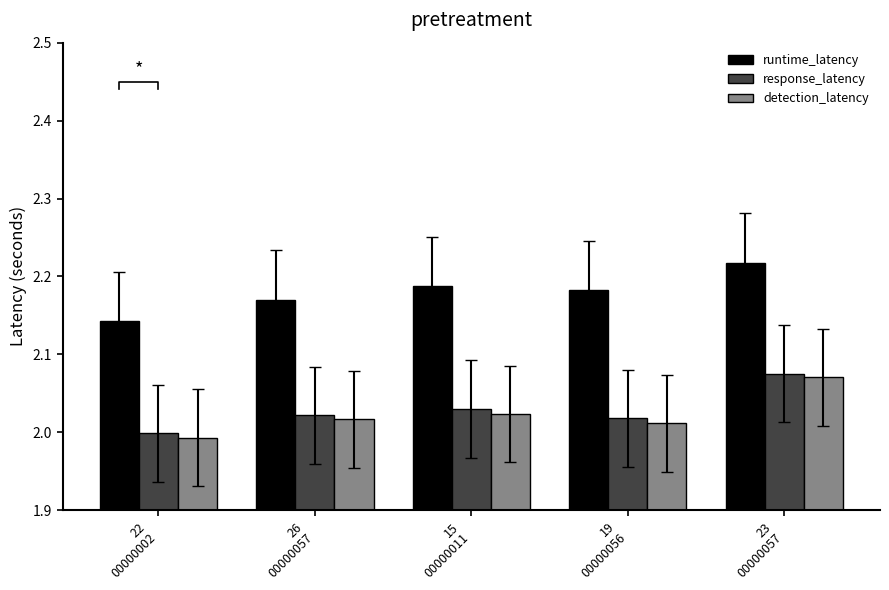

What is the sum of the detection_latency values at 19
00000056 and 22
00000002?

4.0